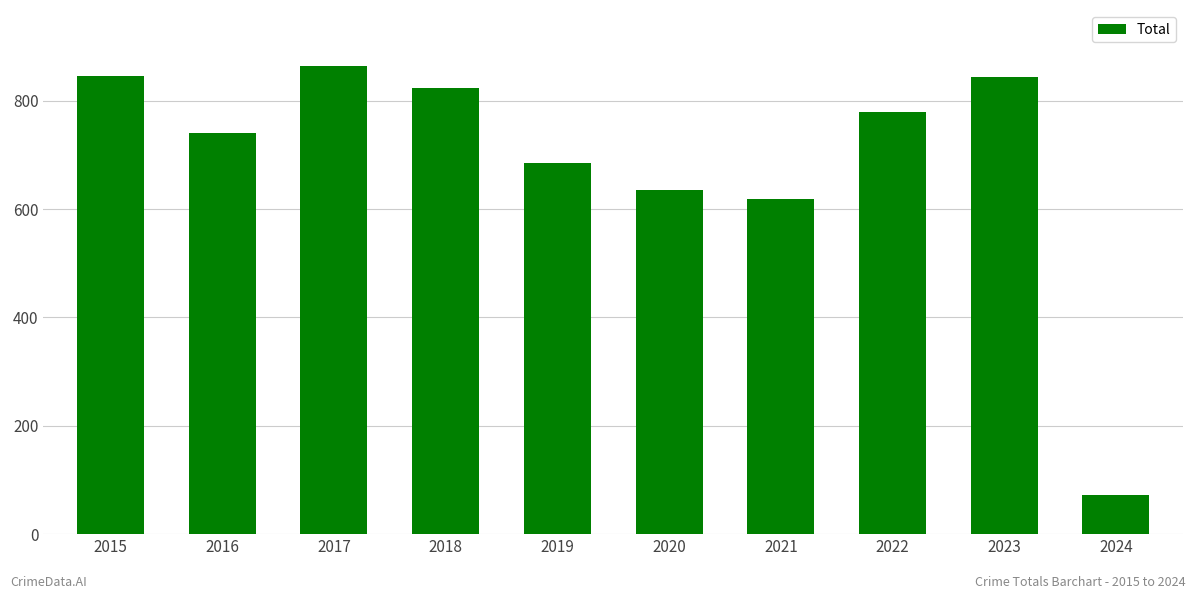

What is the minimum value shown in the chart?

73